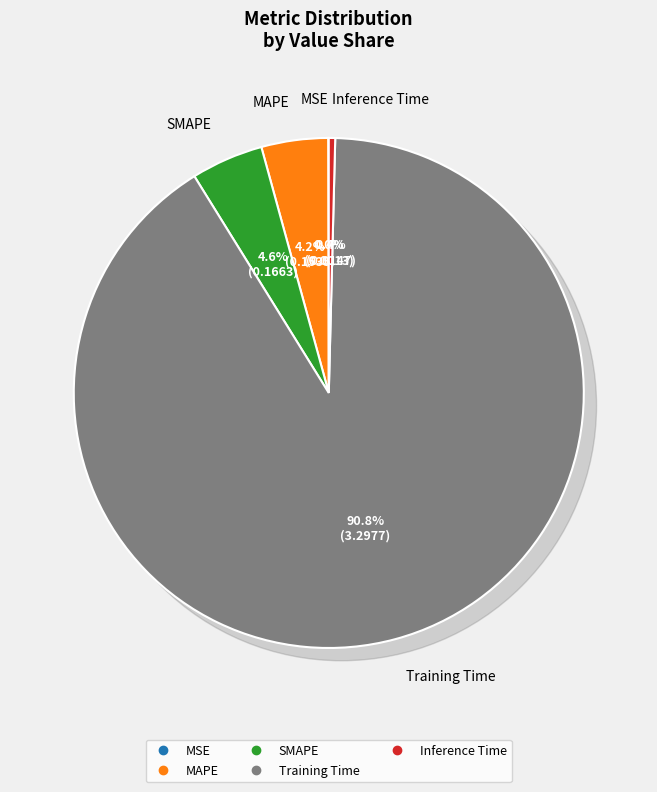

Between SMAPE and MAPE, which is larger?

SMAPE